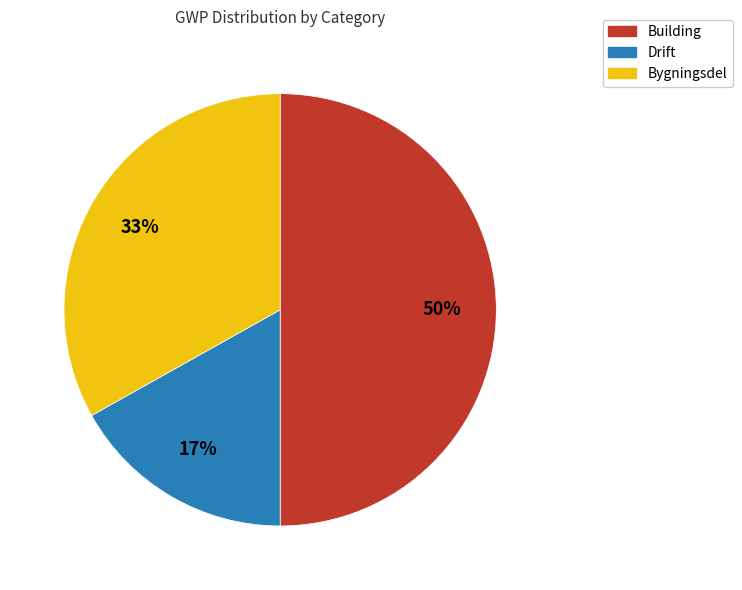

What is the largest slice in the pie chart?

Building